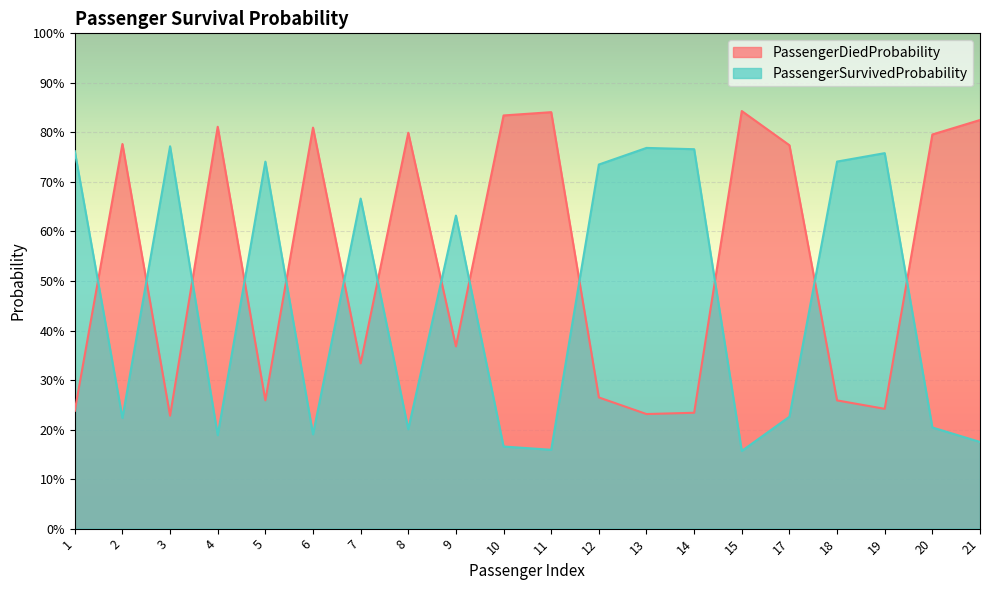

True or false: PassengerDiedProbability and PassengerSurvivedProbability cross at least once.

True